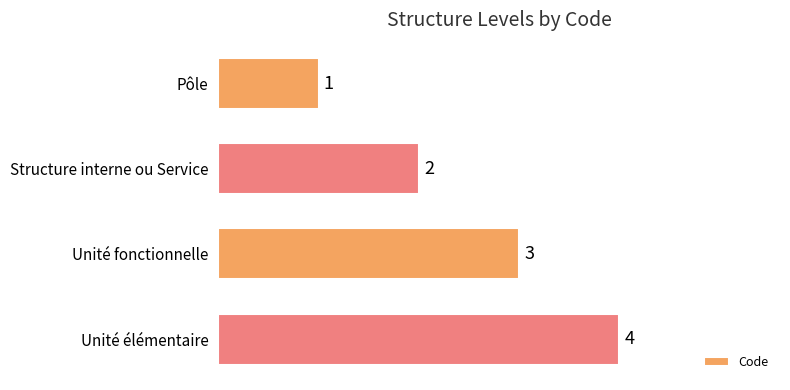

Is it true that the value at Pôle is 1?

True